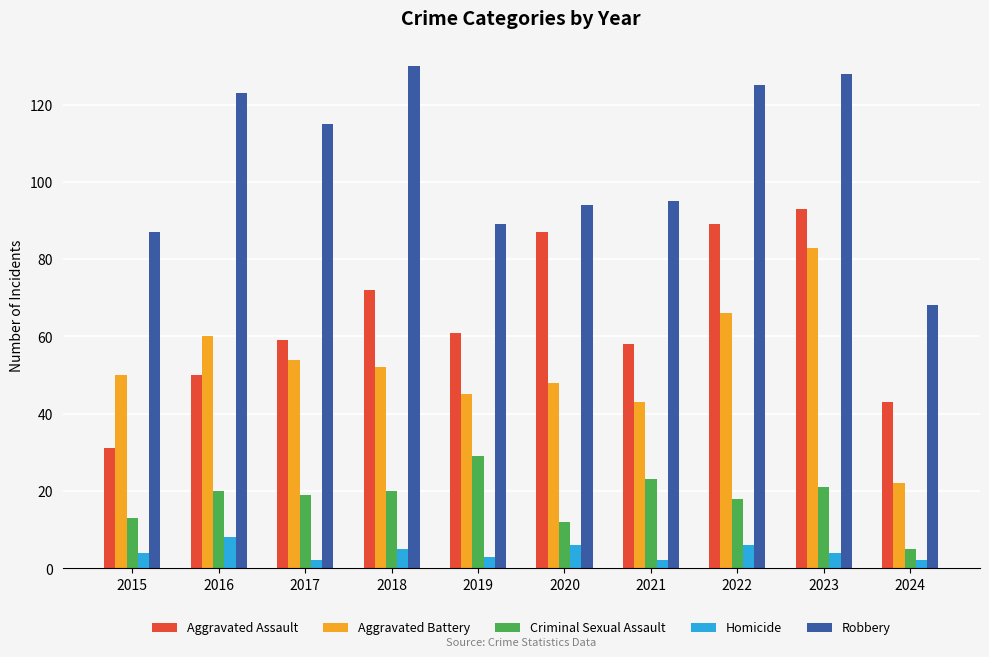

The value of Robbery at 2015 is 36. True or false?

False